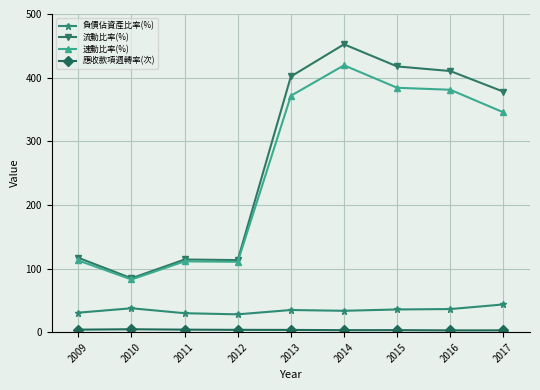

The 負債佔資產比率(%) series shows 33.6 at 2014. True or false?

True